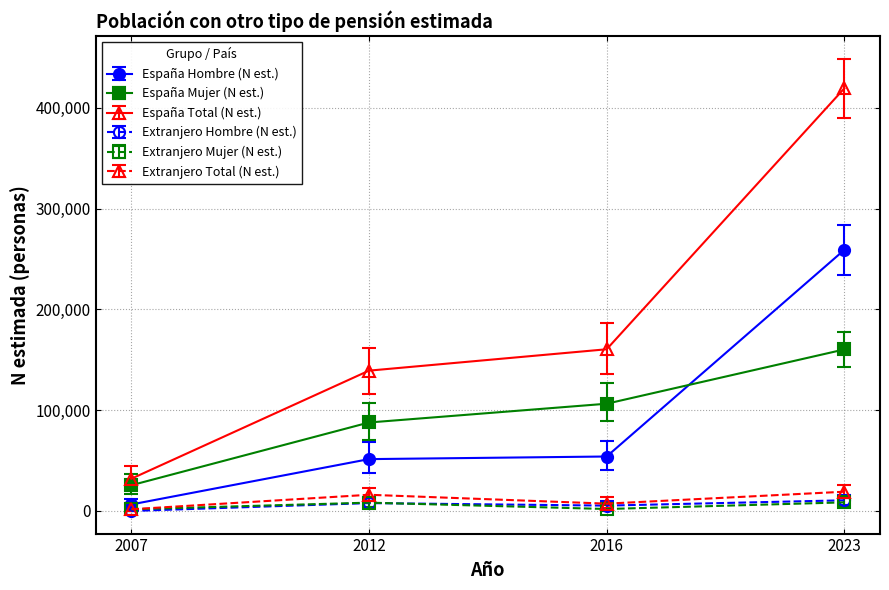

What is the difference between the highest and lowest values at 2016?

158551